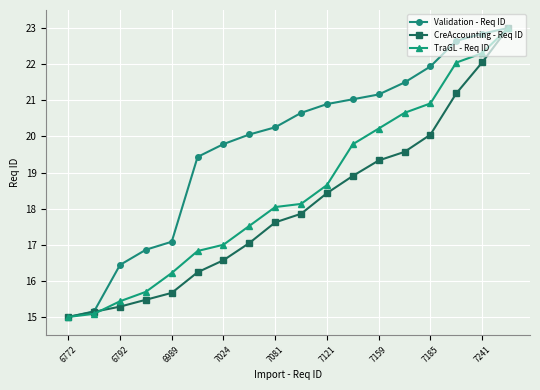

What is the minimum value for CreAccounting - Req ID?

15.0